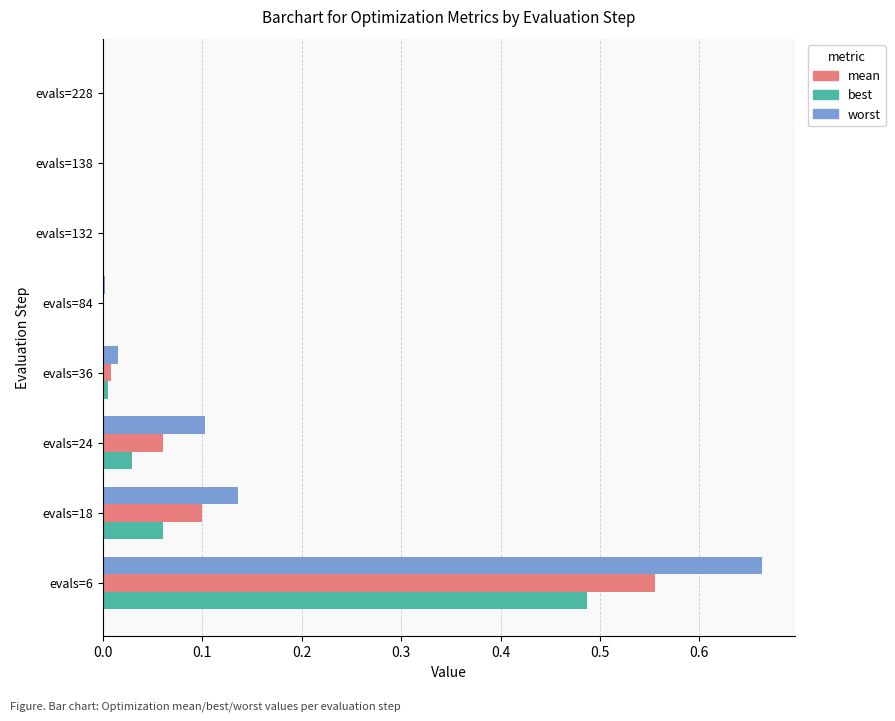

What is the total value across all series at evals=6?

1.7